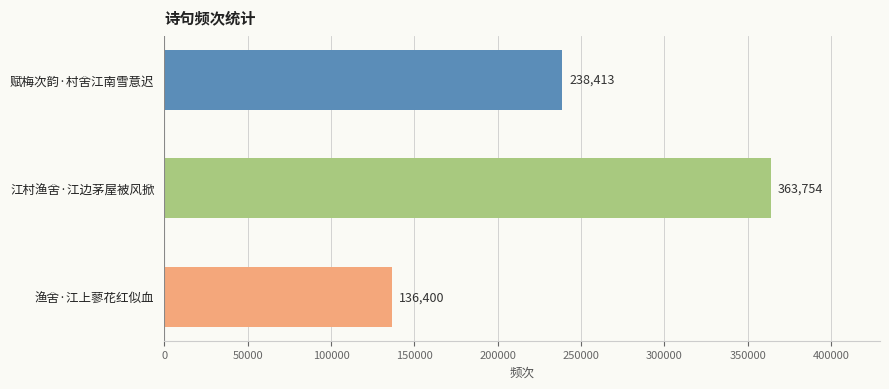

How many bars are there in total?

3